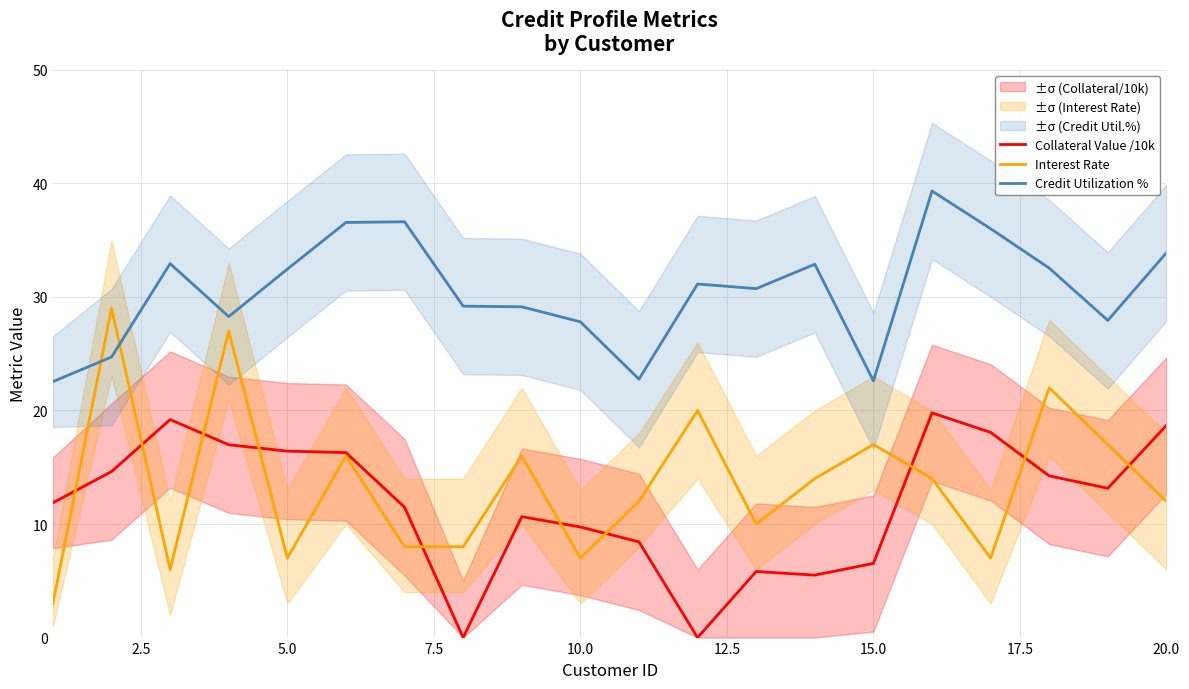

True or false: Credit Utilization % and Collateral Value /10k cross at least once.

False